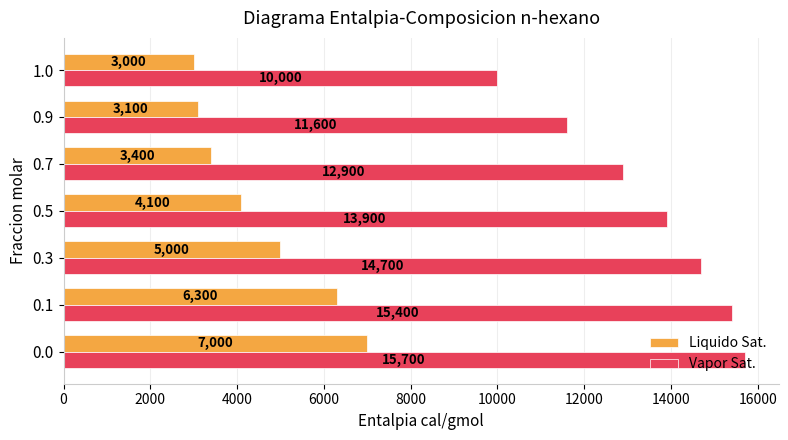

List the labels in order of Vapor Sat. value, smallest first.

1.0, 0.9, 0.7, 0.5, 0.3, 0.1, 0.0